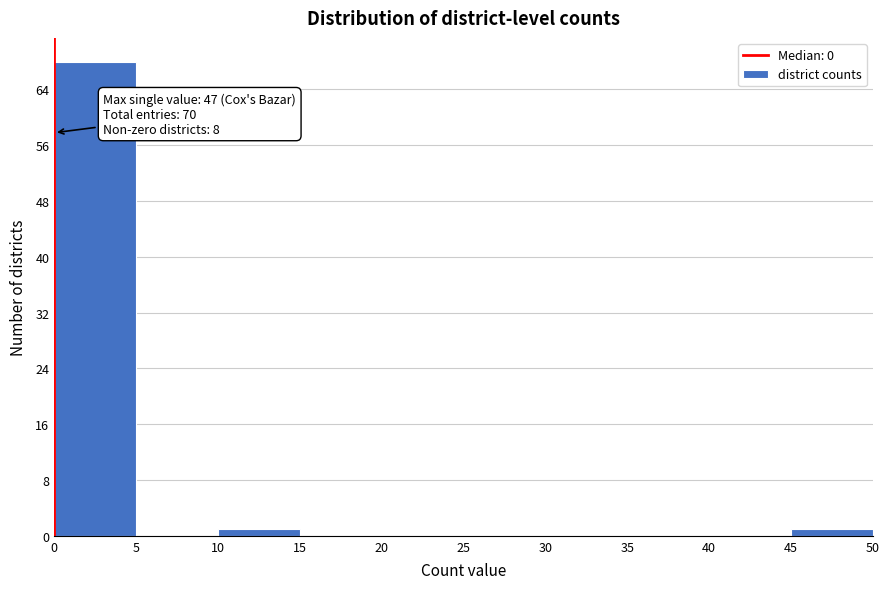

Which range on the x-axis has the tallest bar?

0 to 5